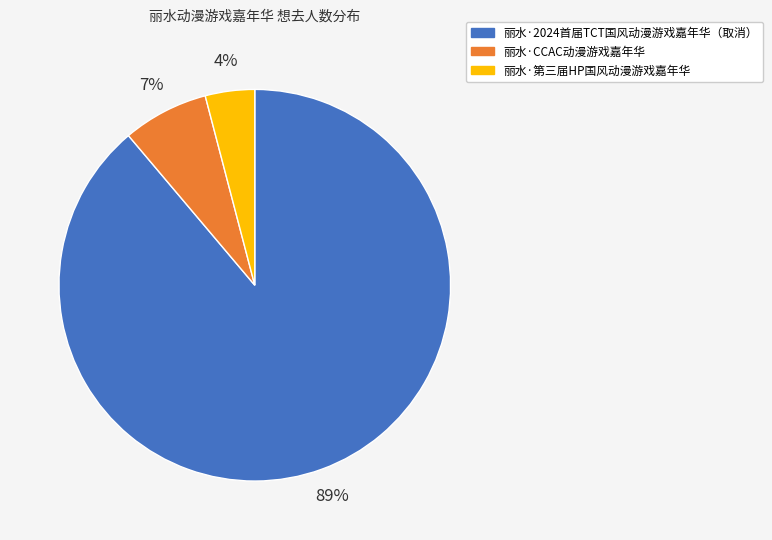

Which category has the biggest portion of the pie?

丽水·2024首届TCT国风动漫游戏嘉年华（取消）